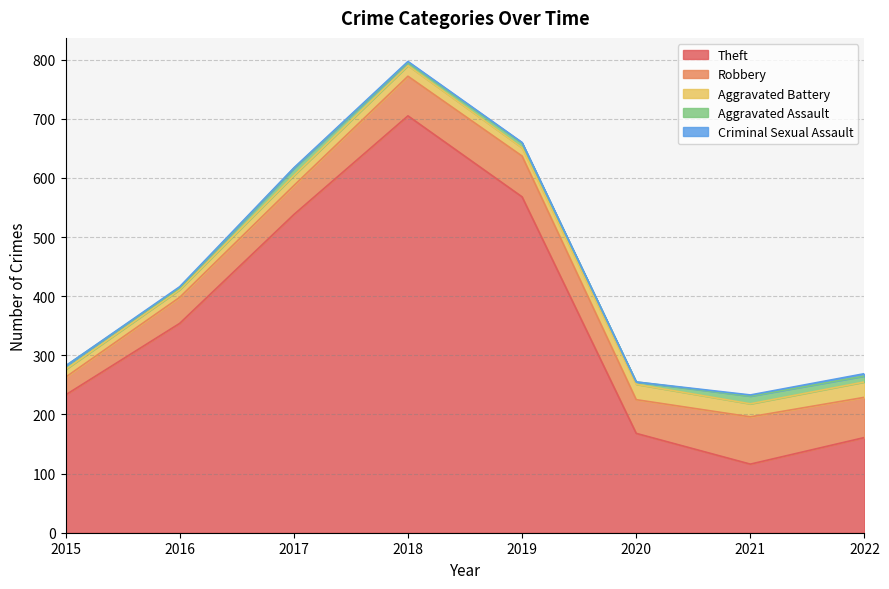

Read the Aggravated Assault value at 2022.

10